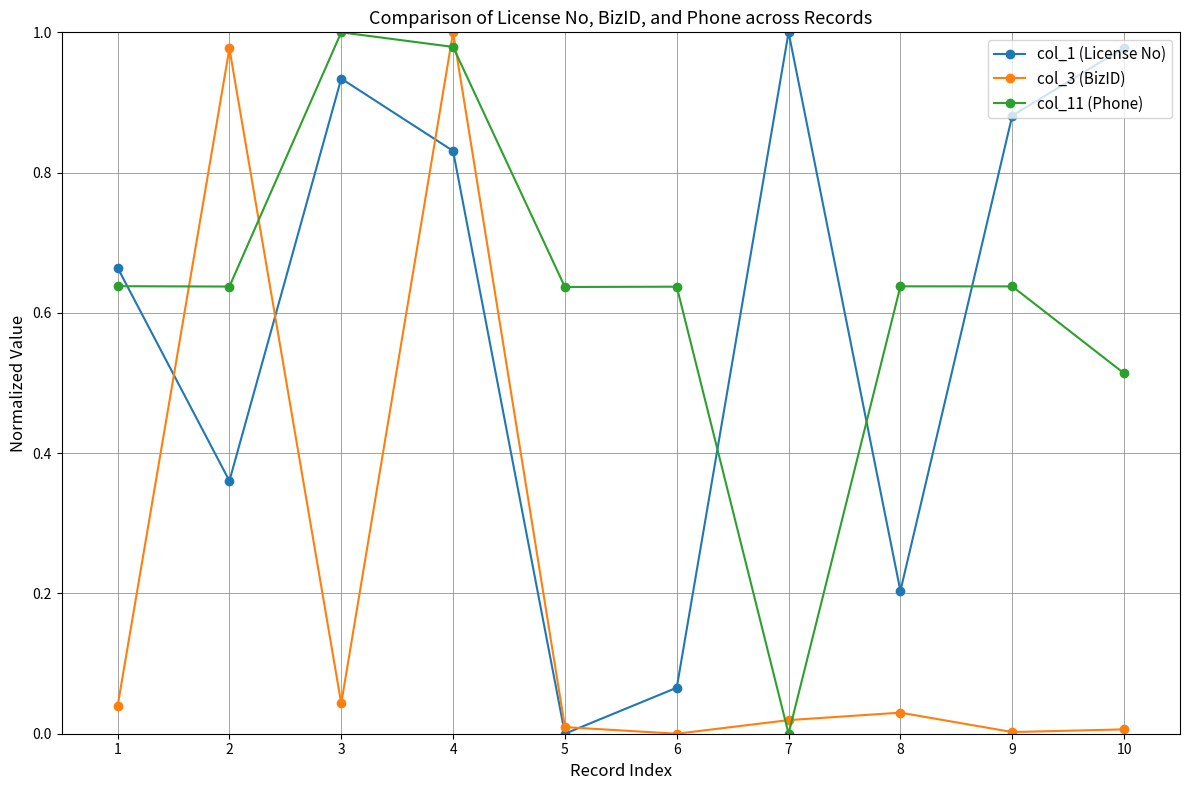

Which series changed the most between 4 and 6?

col_3 (BizID)